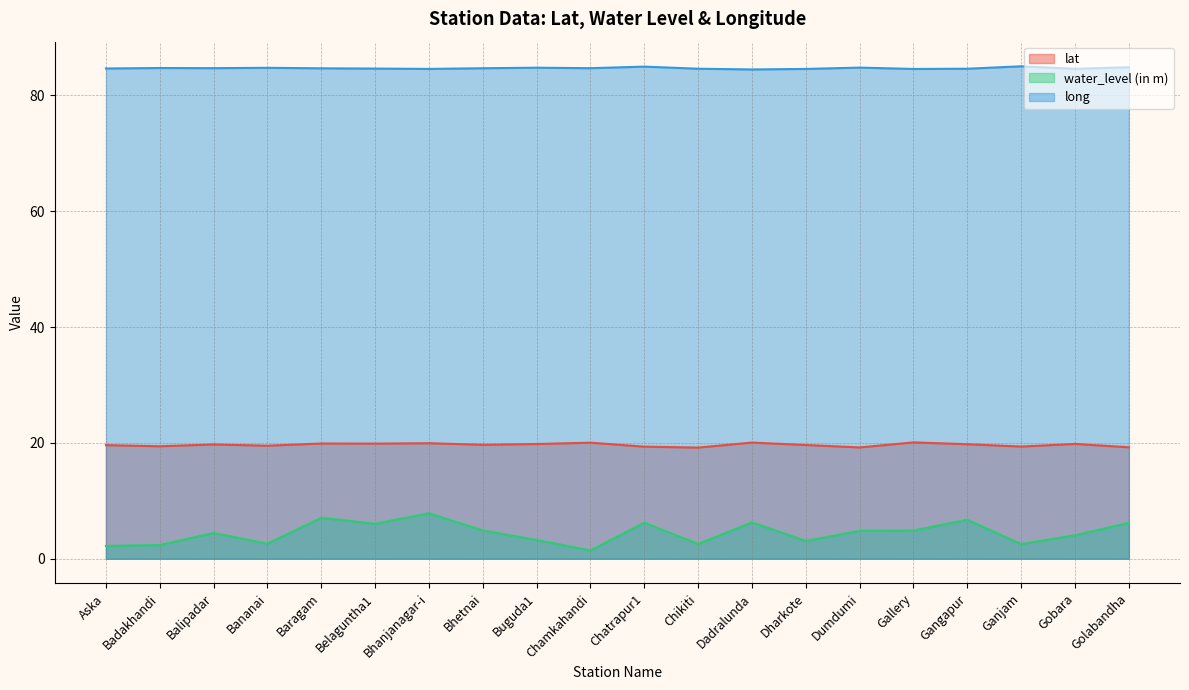

Which label corresponds to the largest value in the chart?

Ganjam